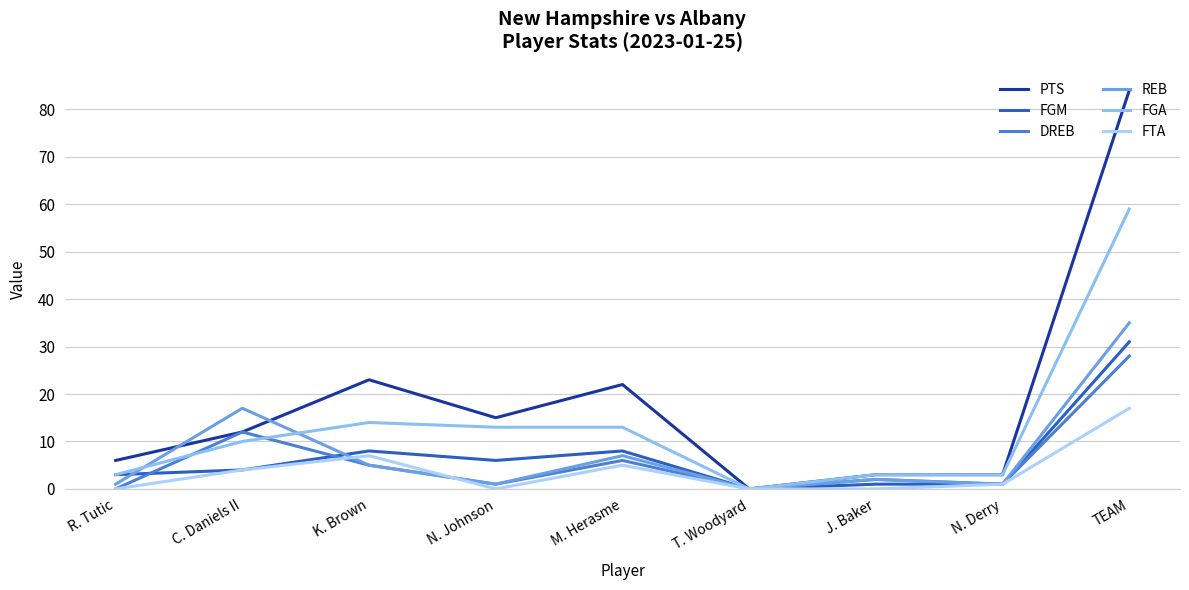

True or false: PTS and FGA cross at least once.

False